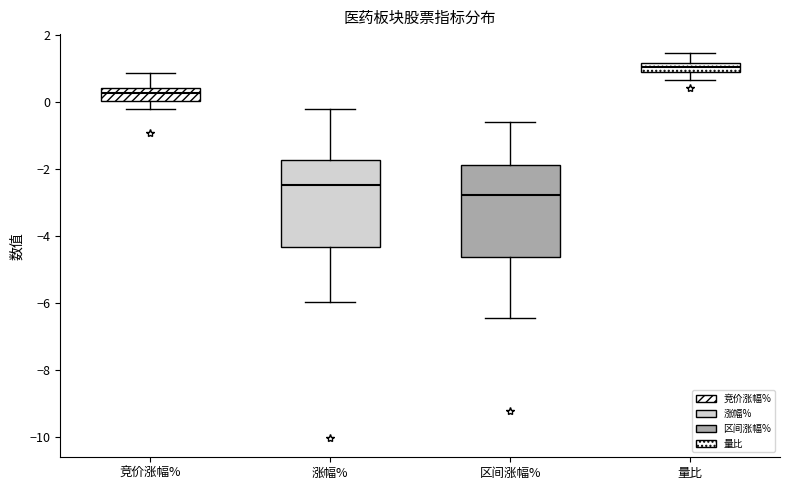

Where does the lower whisker of the box for 量比 end on the y-axis? The values are not printed on the chart, so give them approximately, as read against the axis.

0.6